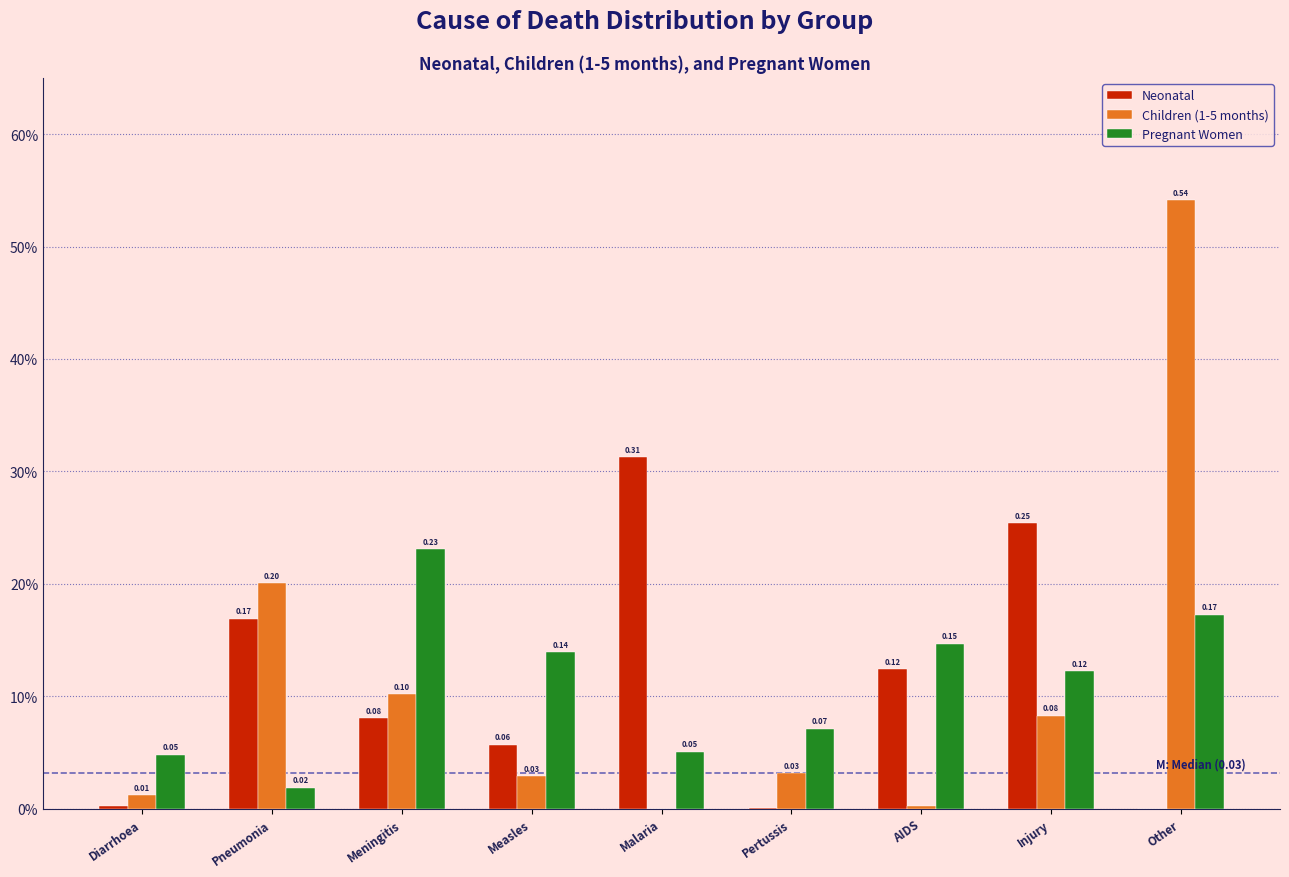

Are the bars horizontal?

No